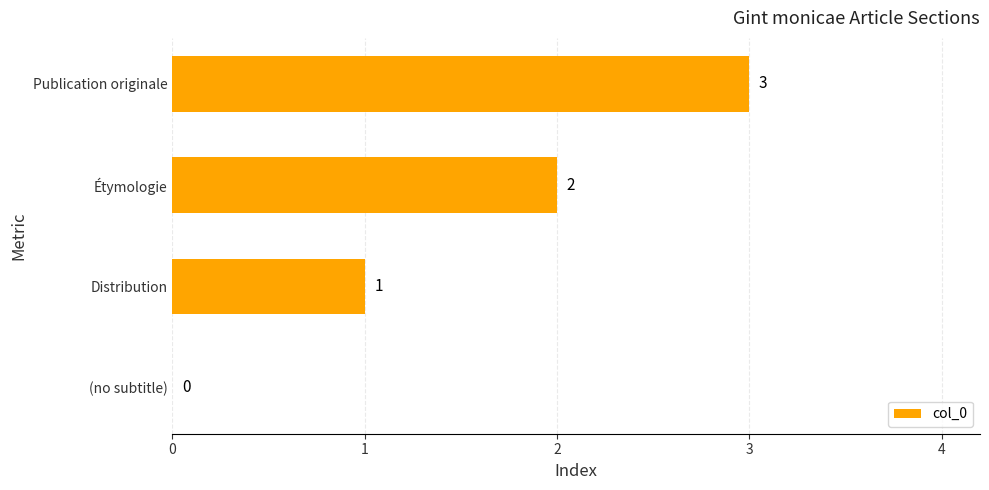

At which category does the chart reach its peak across all series?

Publication originale